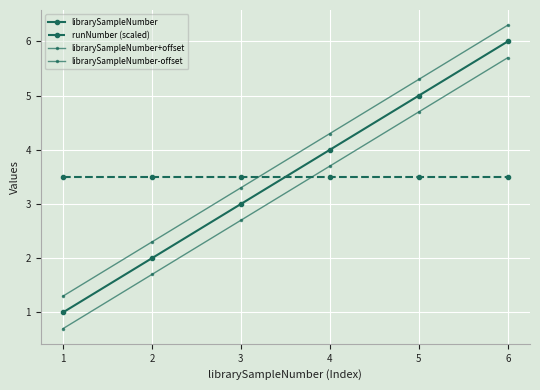

Which series has the largest total across all categories?

librarySampleNumber+offset